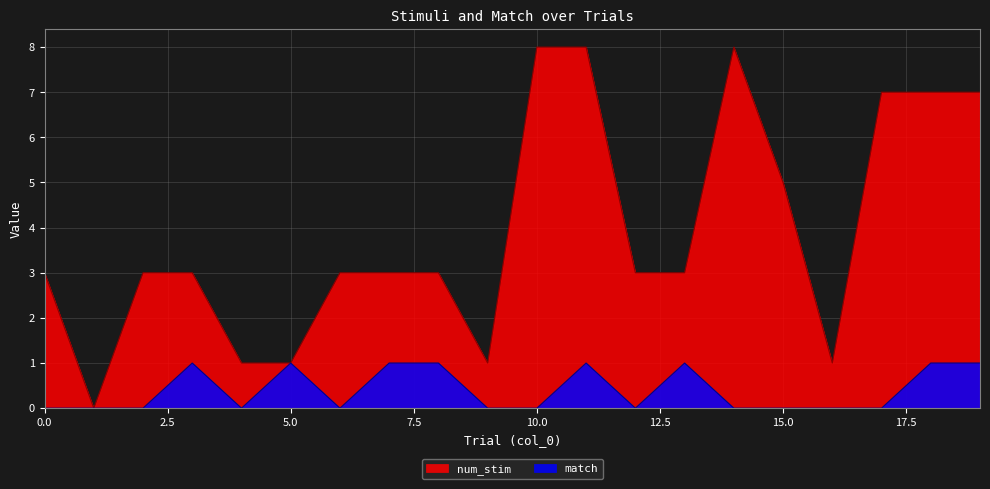

Reading left to right, transcribe all the data shown in this chart.

num_stim: 0=3	1=0	2=3	3=3	4=1	5=1	6=3	7=3	8=3	9=1	10=8	11=8	12=3	13=3	14=8	15=5	16=1	17=7	18=7	19=7
match: 0=0	1=0	2=0	3=1	4=0	5=1	6=0	7=1	8=1	9=0	10=0	11=1	12=0	13=1	14=0	15=0	16=0	17=0	18=1	19=1